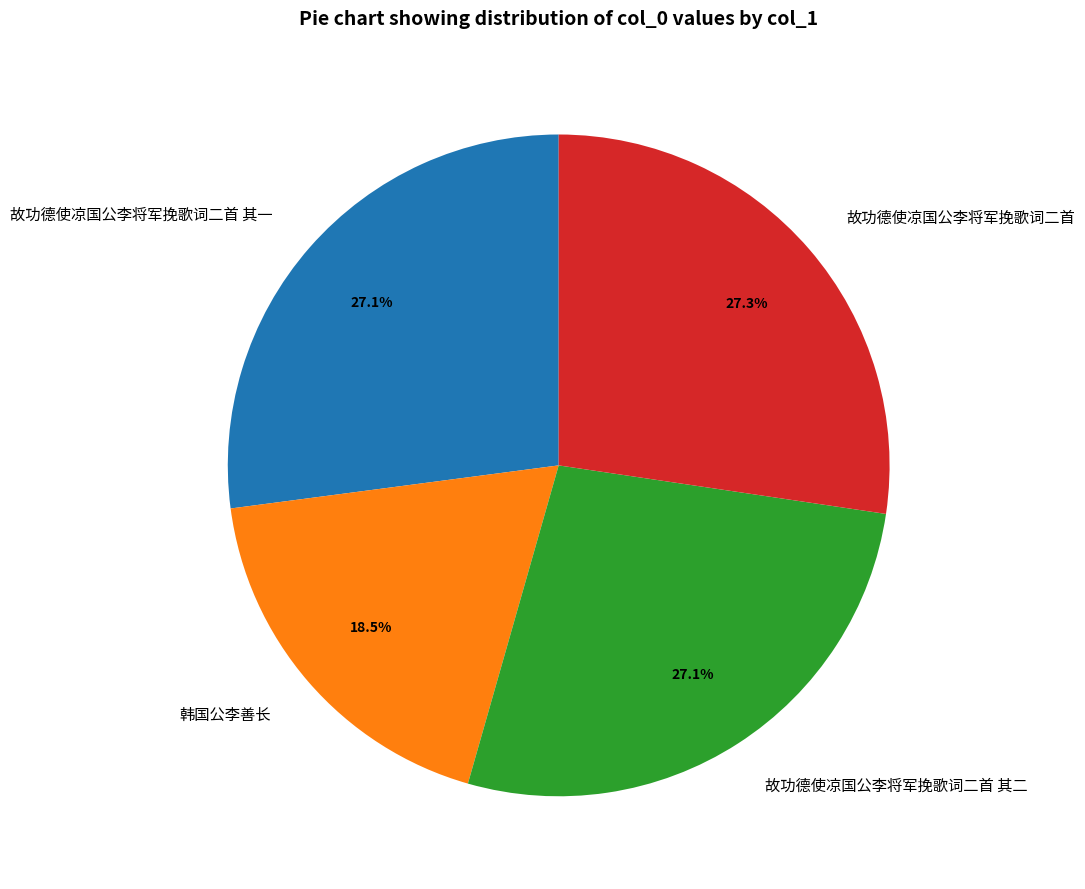

What is the ratio of the value at 故功德使凉国公李将军挽歌词二首 其一 to the value at 韩国公李善长?

1.5